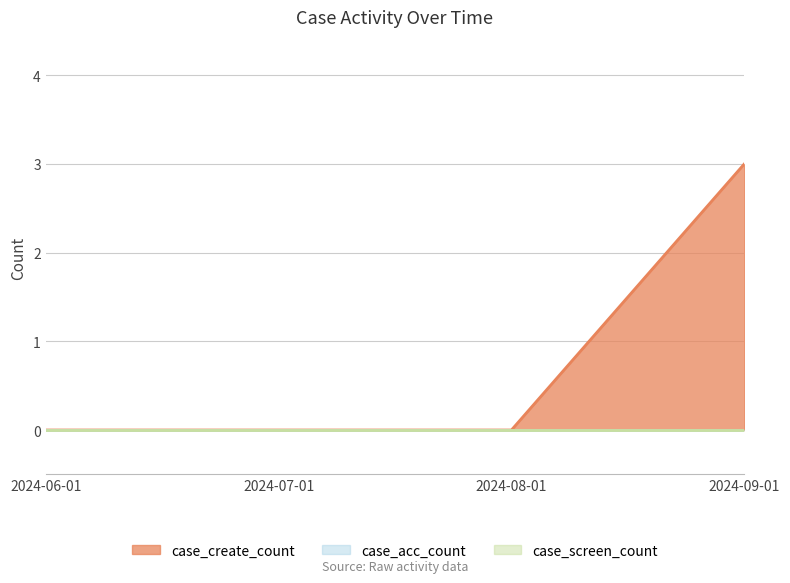

True or false: case_create_count has a value of 0 at 2024-07-01.

True